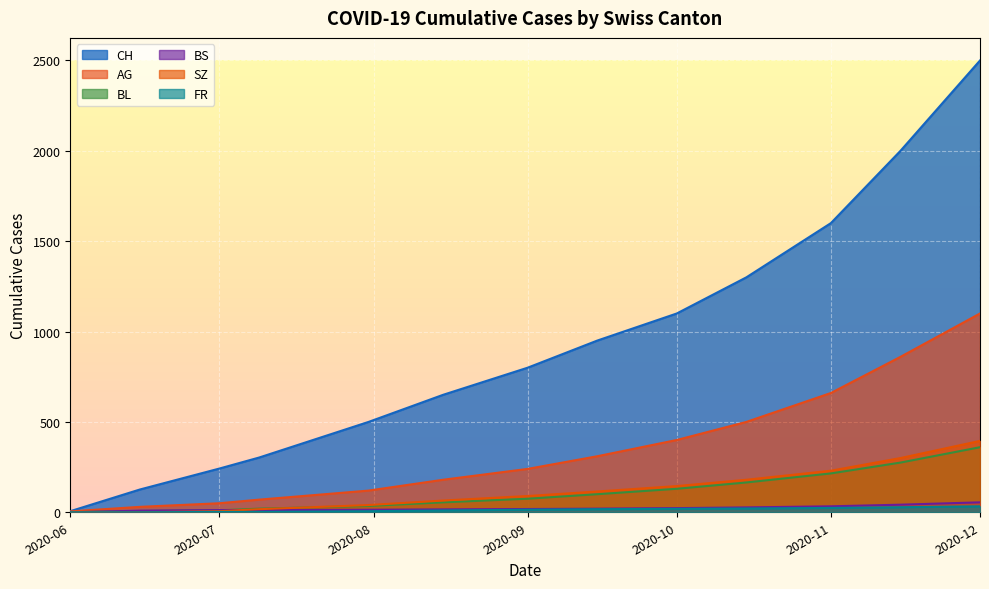

What is the label of the 6th point from the right?

2020-09-15